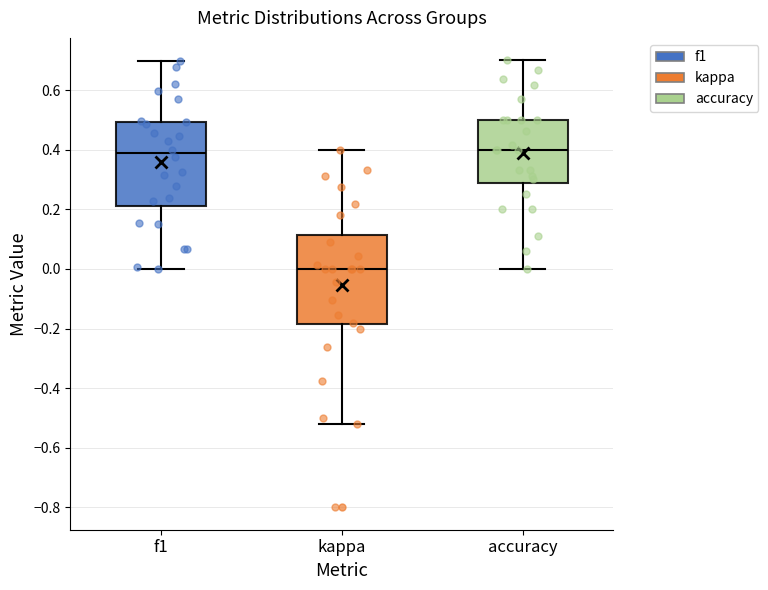

Reading left to right, read every box against the y-axis: the position of its median line, the range the box covers, and the ends of its whiskers. The values are not printed on the chart, so give them approximately, as read against the axis.

f1: median 0.38, box 0.22 to 0.50, whiskers 0.00 to 0.70
kappa: median 0.00, box -0.18 to 0.12, whiskers -0.52 to 0.40
accuracy: median 0.40, box 0.28 to 0.50, whiskers 0.00 to 0.70